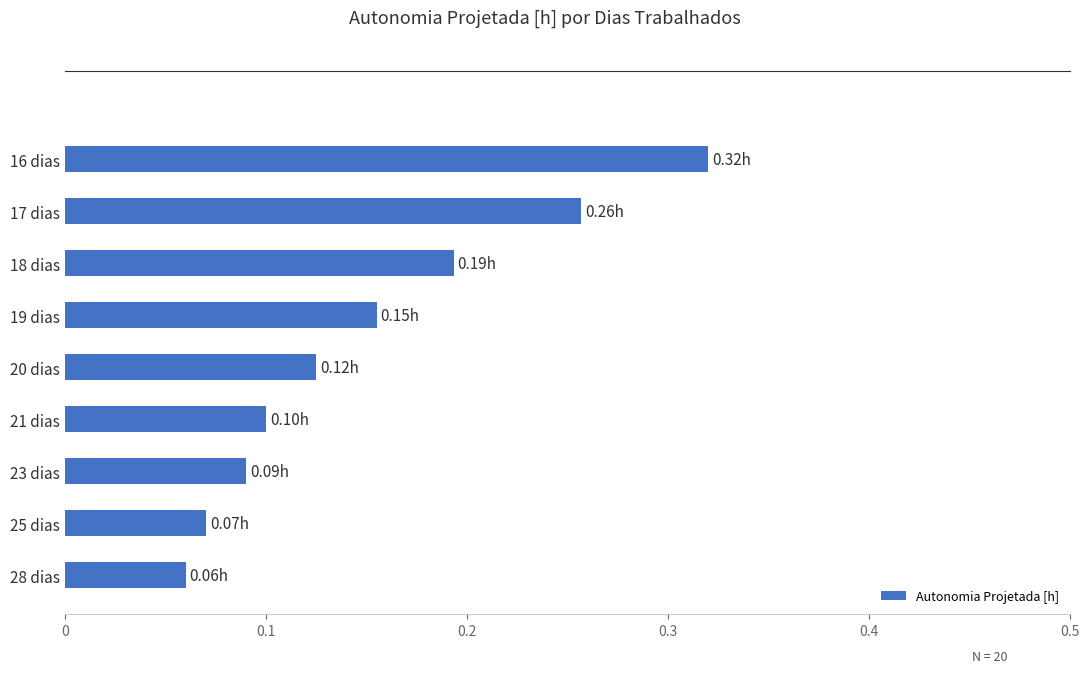

What is the sum of all values?

1.4